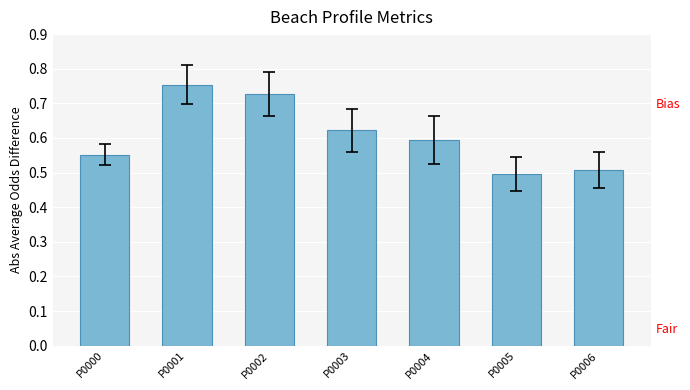

List the labels in order of value, largest first.

P0001, P0002, P0003, P0004, P0000, P0006, P0005